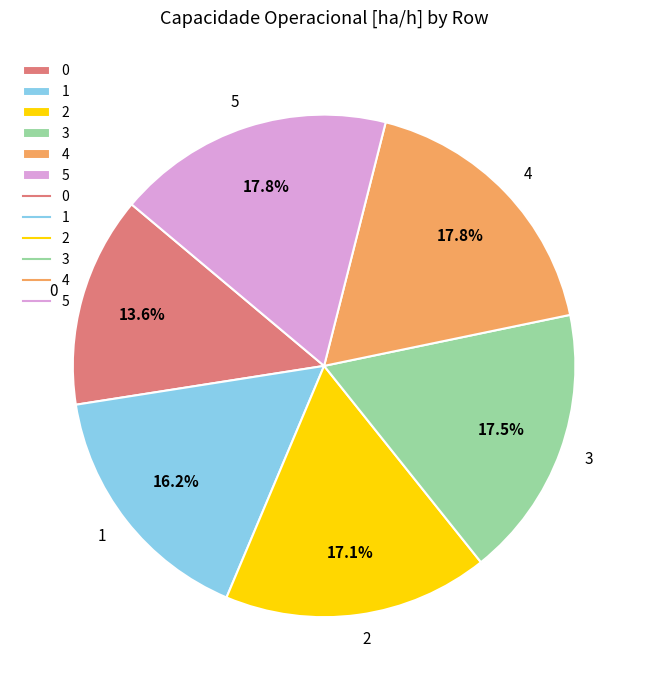

Does any single category account for the majority?

No